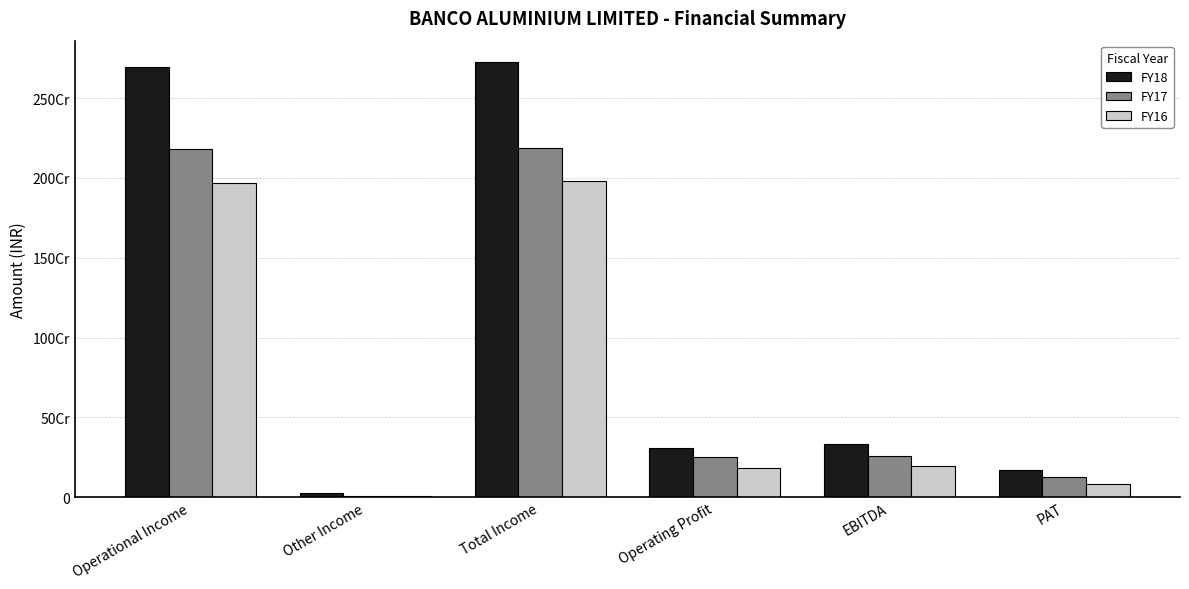

Which label corresponds to the smallest value in the chart?

Other Income